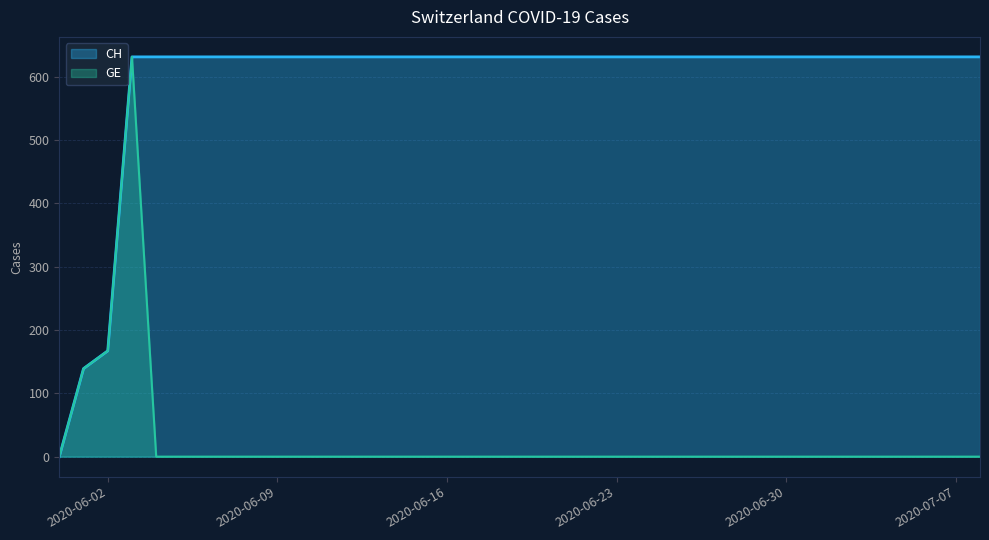

True or false: CH has a value of 920 at 2020-06-07.

False